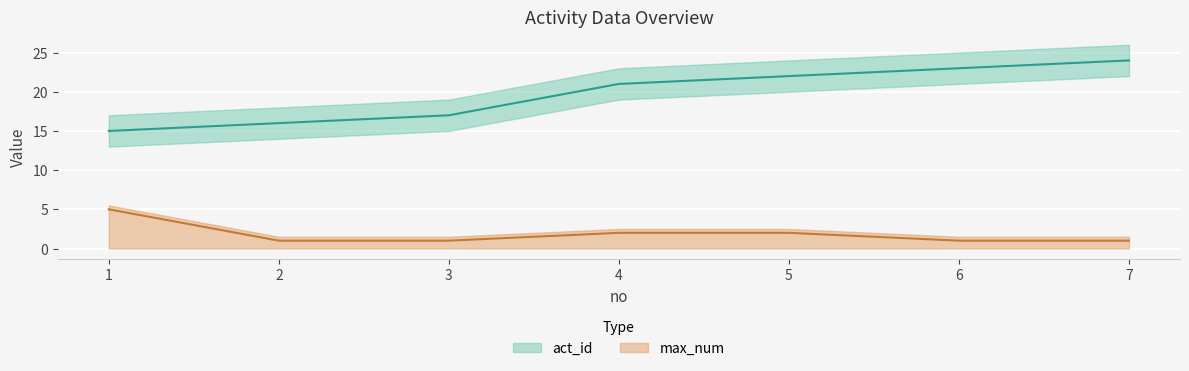

At which label does act_id reach its minimum?

1